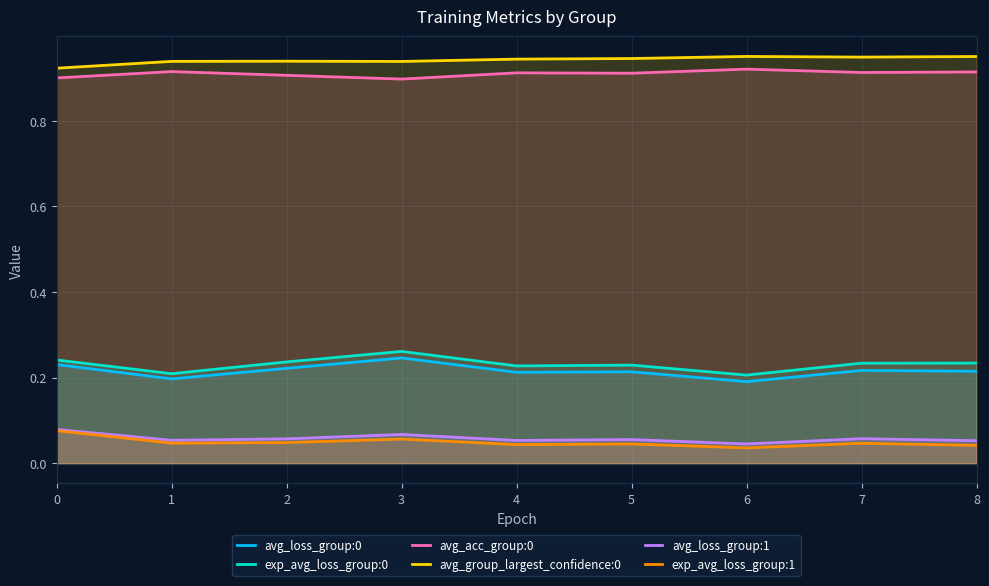

Count the exp_avg_loss_group:1 values in the range 0 to 1.

9